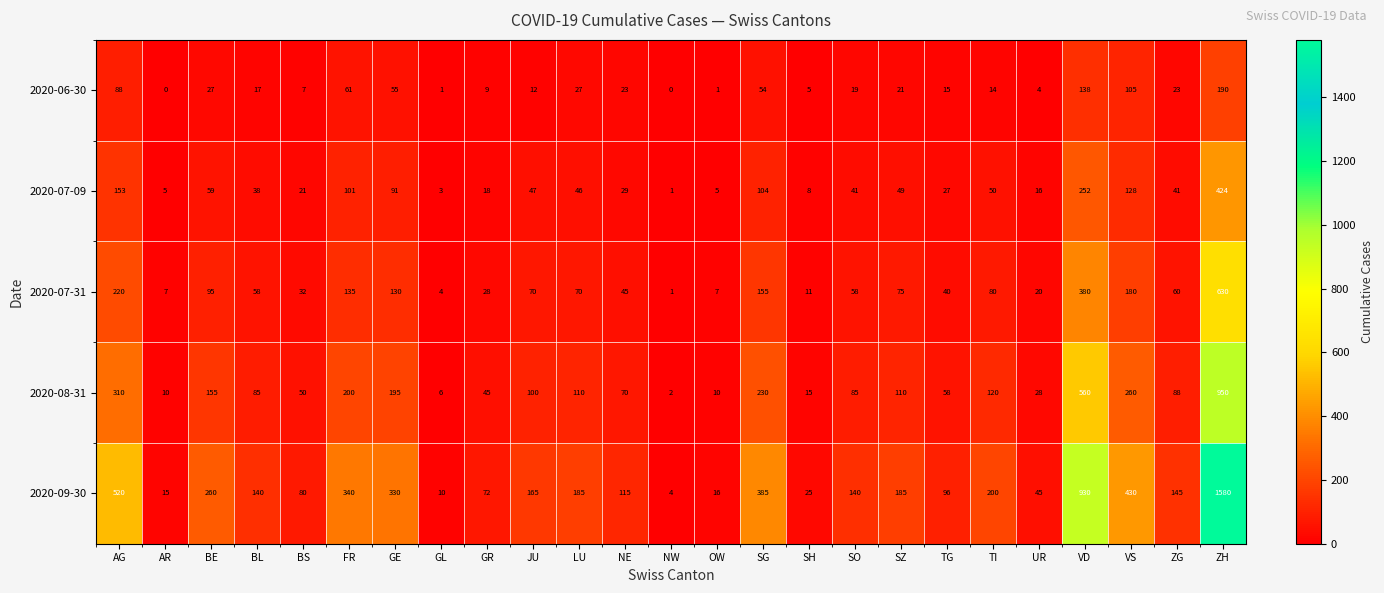

Which series has the largest range (max minus min)?

2020-09-30